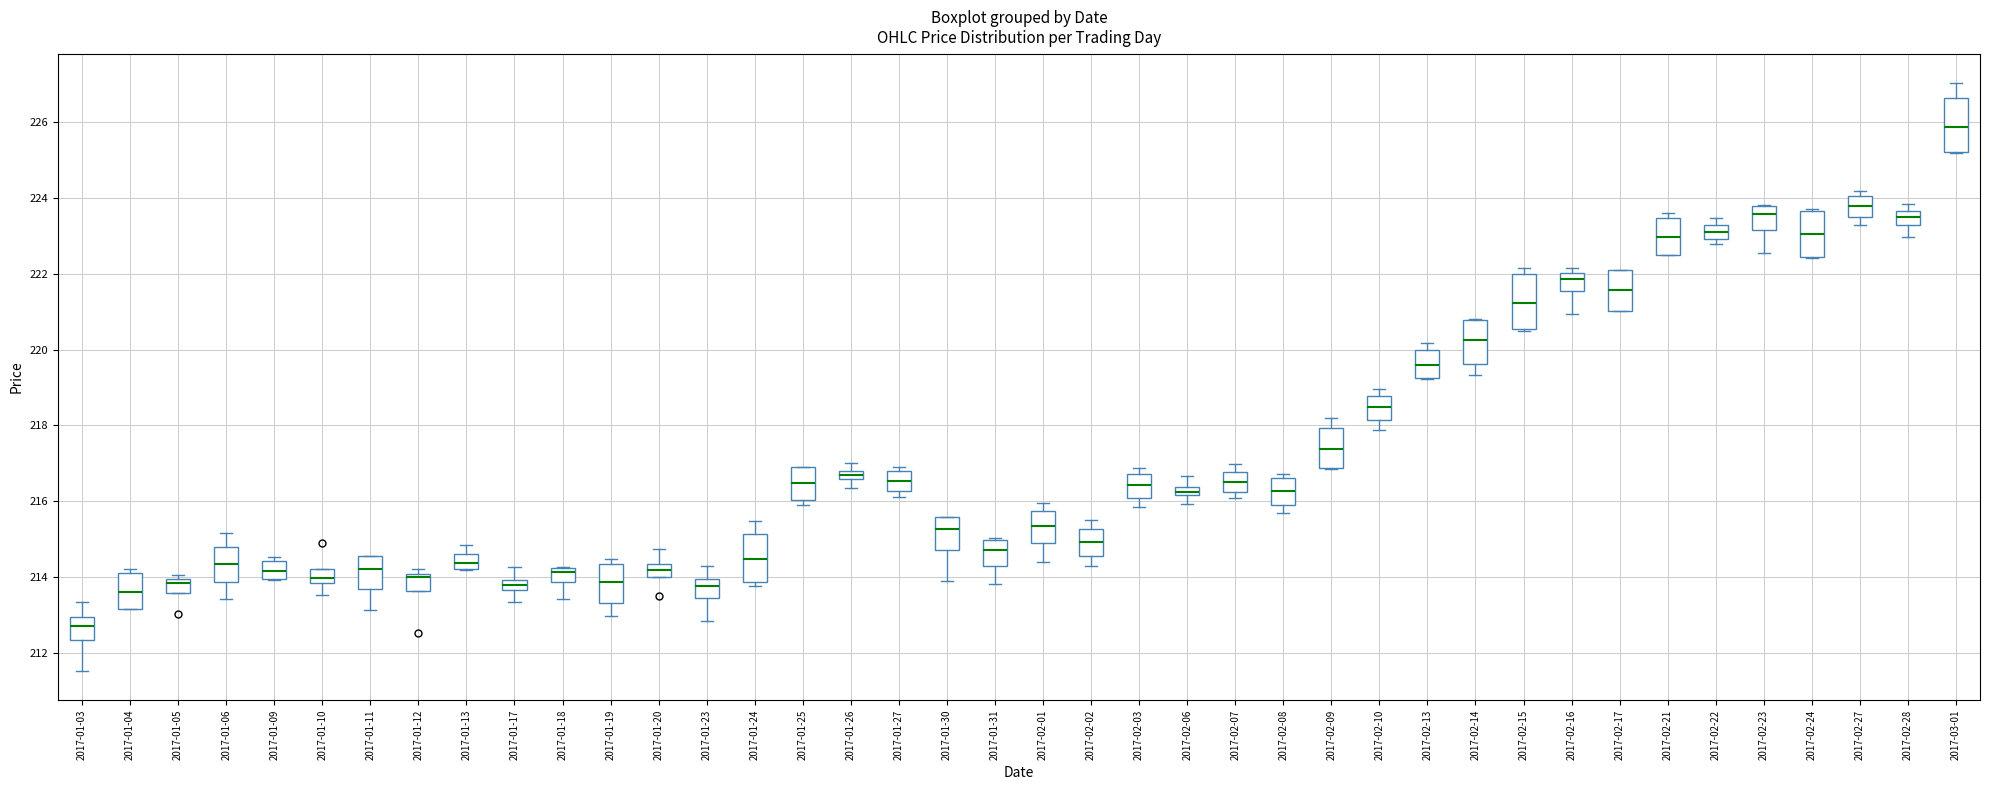

Where is the lower edge of the box for 2017-01-20 on the y-axis? The values are not printed on the chart, so give them approximately, as read against the axis.

214.0